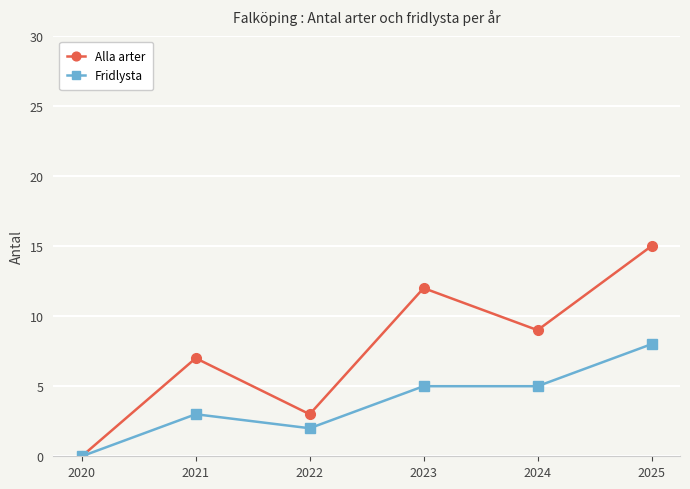

Is this an area chart (filled region under the line)?

No